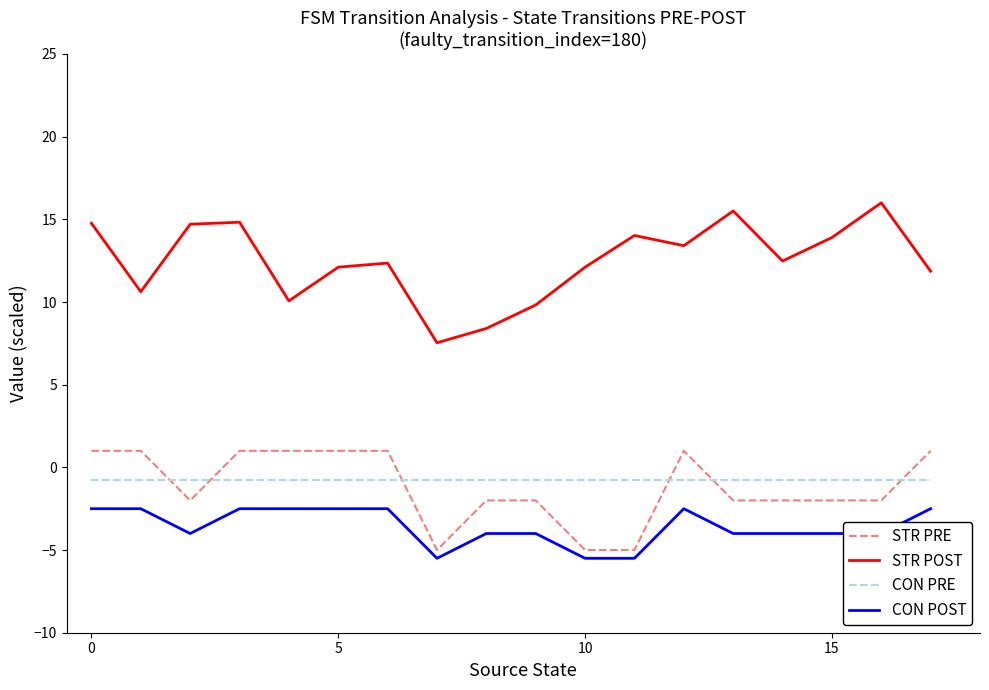

Which series has the widest spread of values?

STR POST